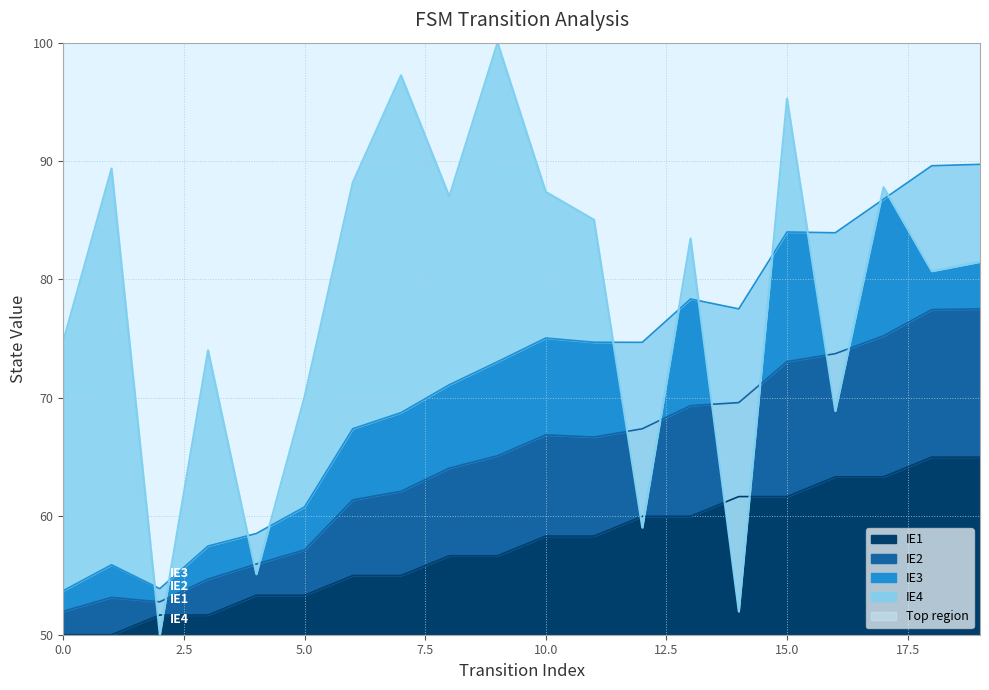

Is it true that input_num equals 93.6 at 11?

False